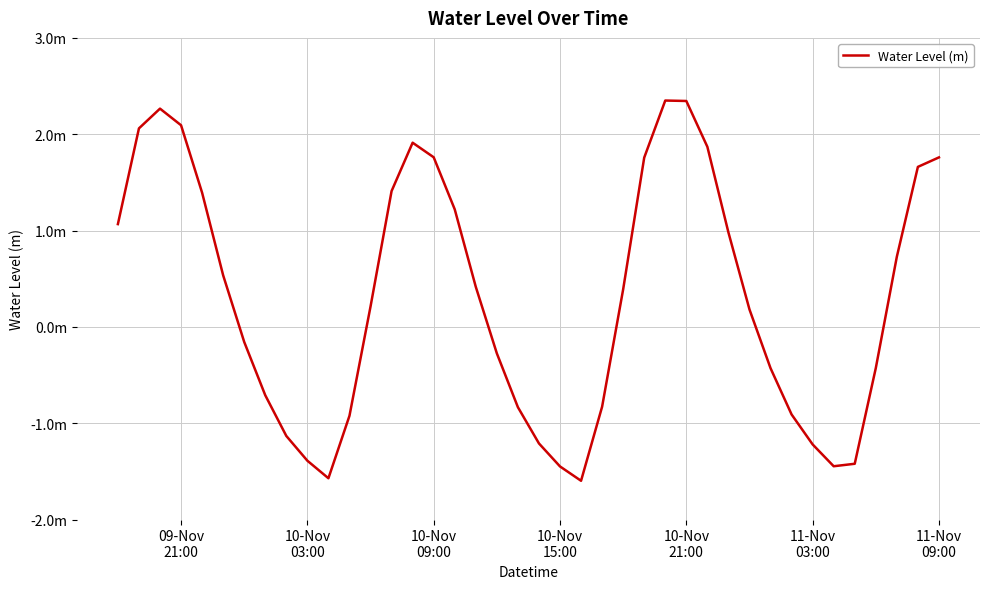

Is this an area chart (filled region under the line)?

No